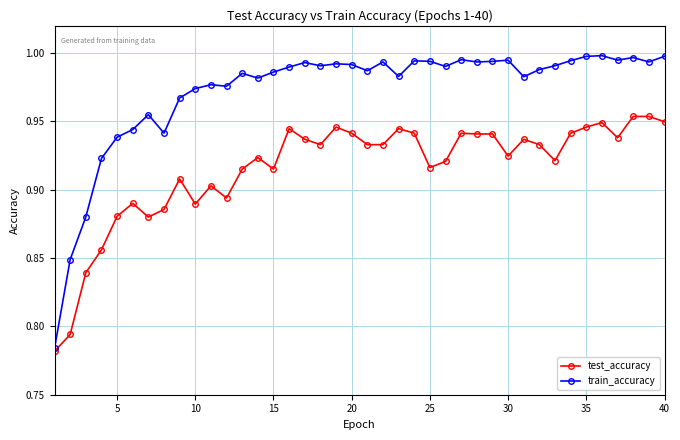

At how many categories does at least one series exceed 0?

40